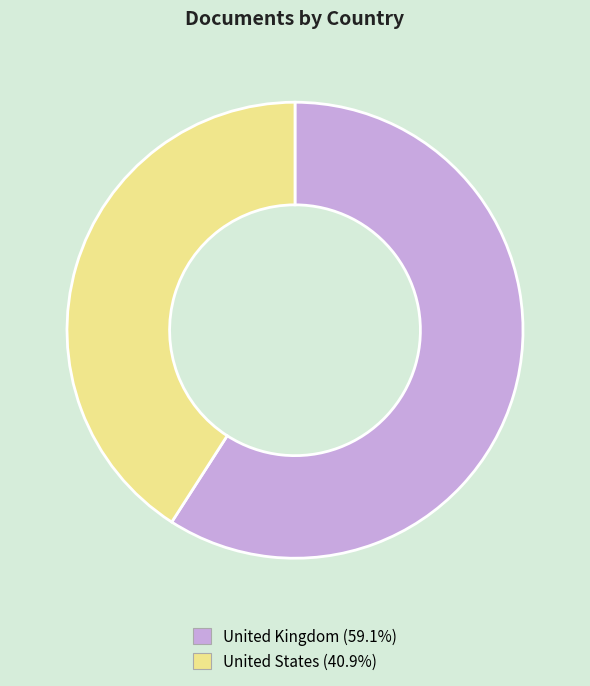

What is the ratio of the value at United Kingdom (59.1%) to the value at United States (40.9%)?

1.4